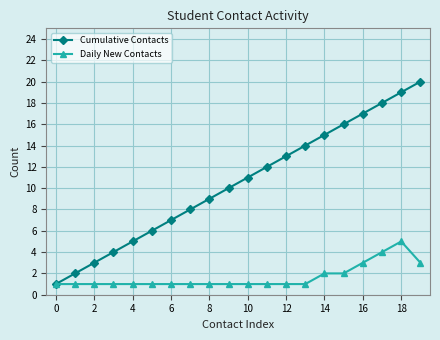

Which series has the largest total across all categories?

Cumulative Contacts